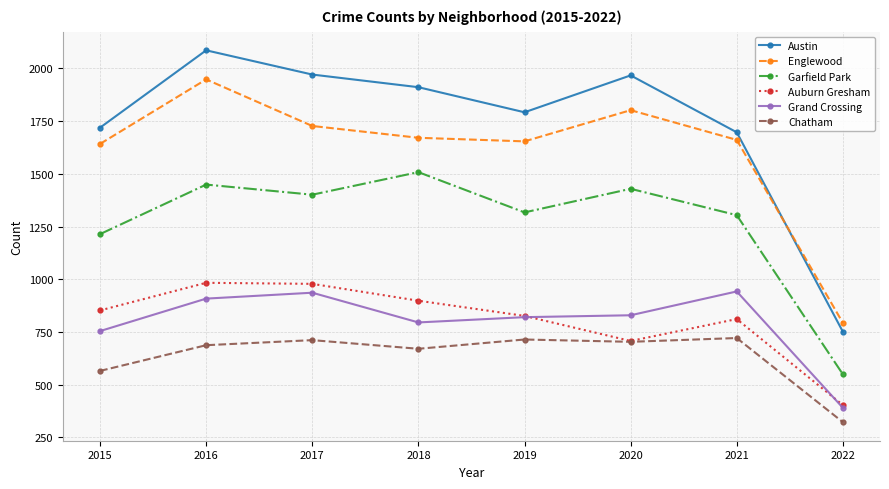

Where is the first local maximum for Garfield Park?

2016